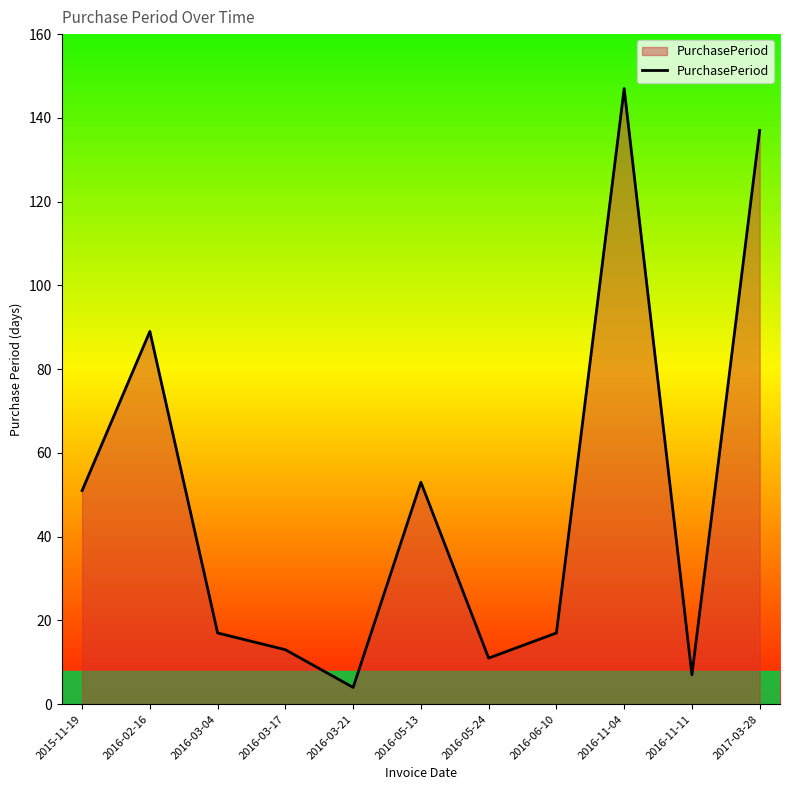

What is the difference between the maximum and minimum values?

143